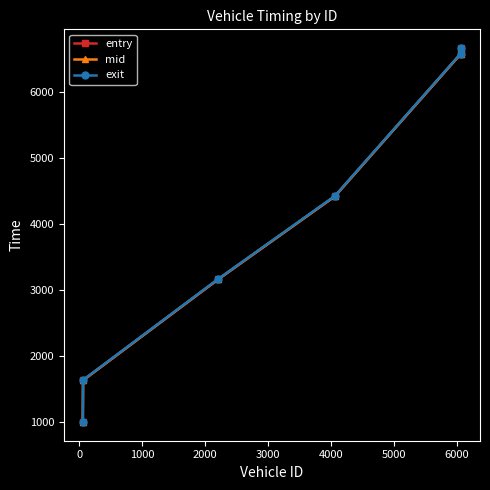

What is the minimum value shown in the chart?

997.9